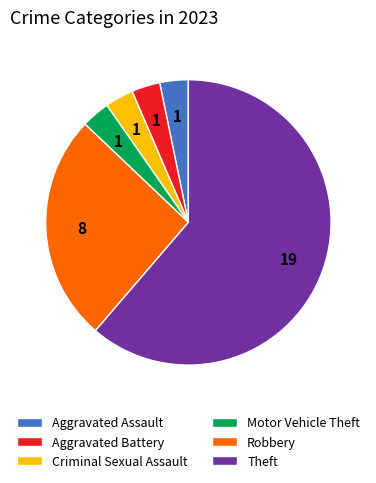

Does any single category account for the majority?

Yes